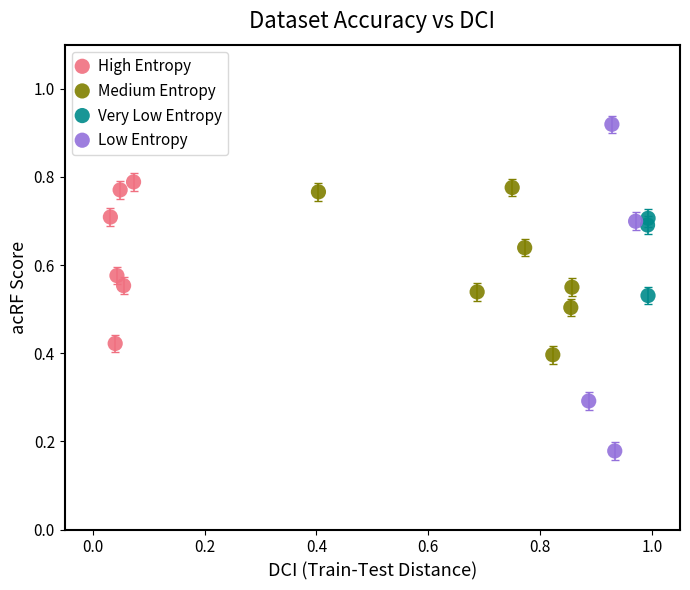

Which series reaches the maximum Y coordinate?

Low Entropy